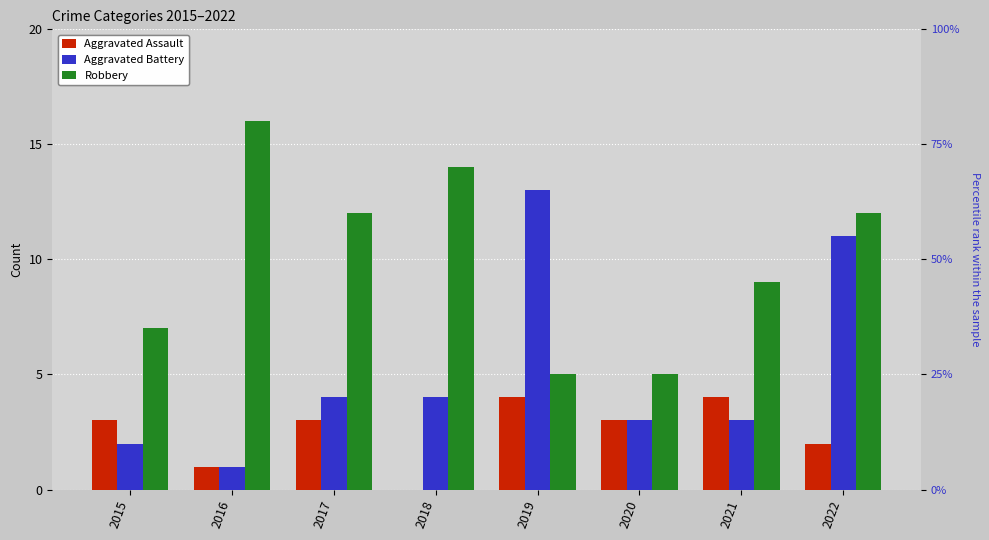

Reading left to right, what are all the values shown in this chart?

Aggravated Assault: 3	1	3	0	4	3	4	2
Aggravated Battery: 2	1	4	4	13	3	3	11
Robbery: 7	16	12	14	5	5	9	12